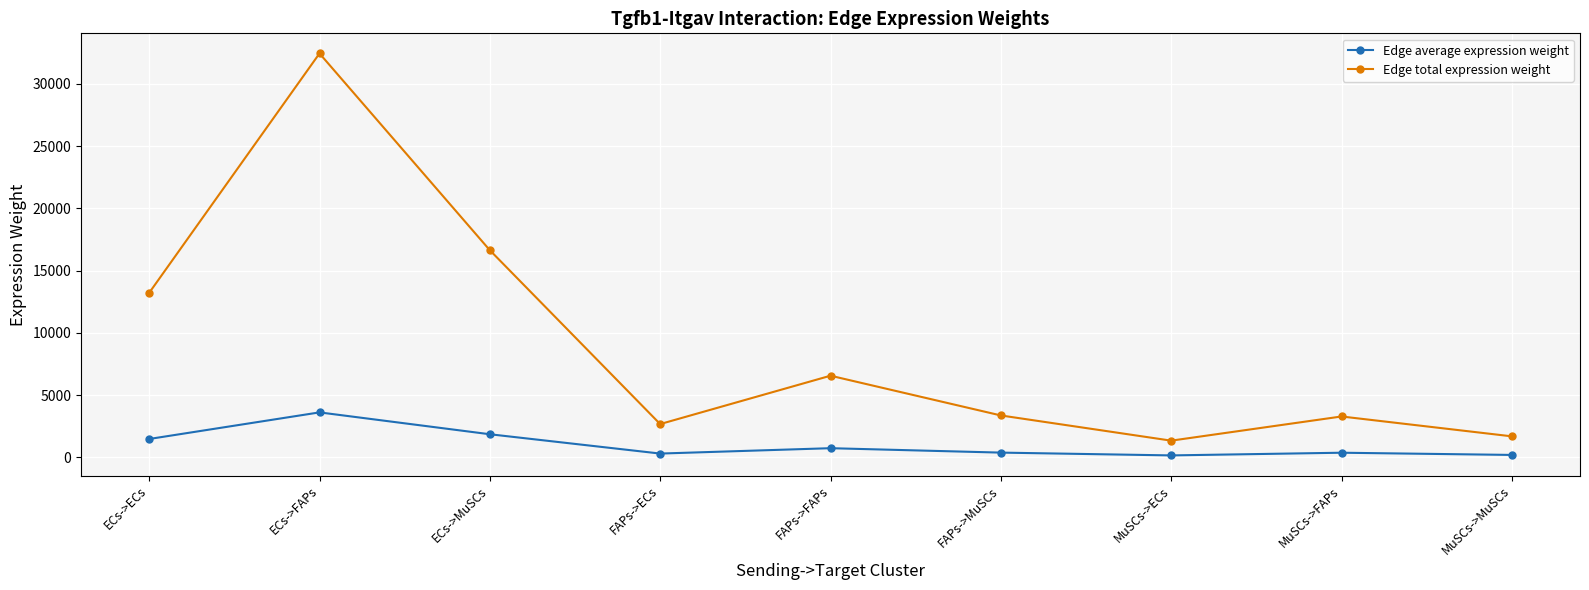

Is this an area chart (filled region under the line)?

No